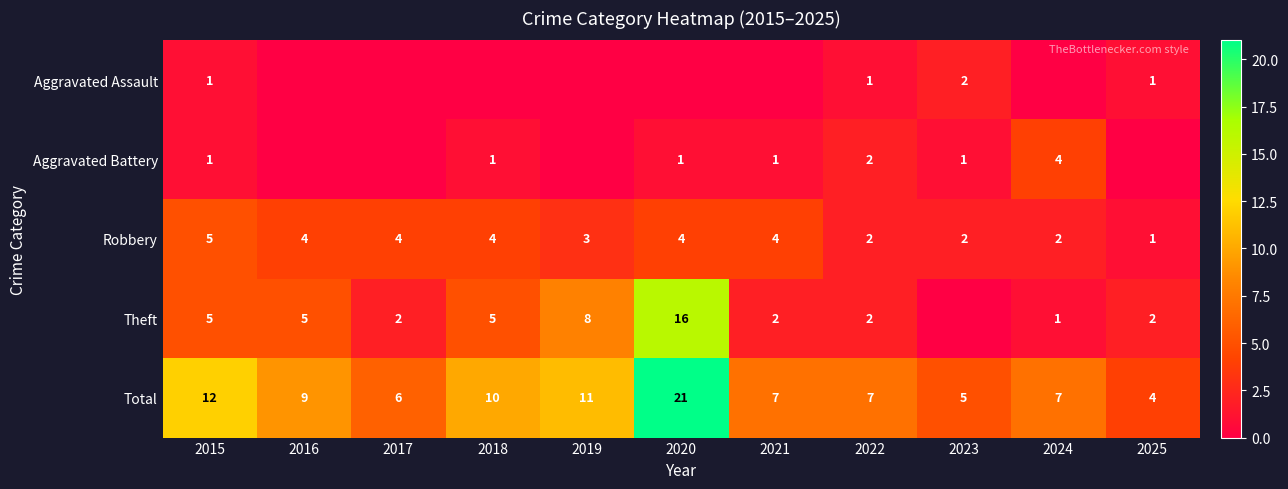

What is the maximum value for Robbery?

5